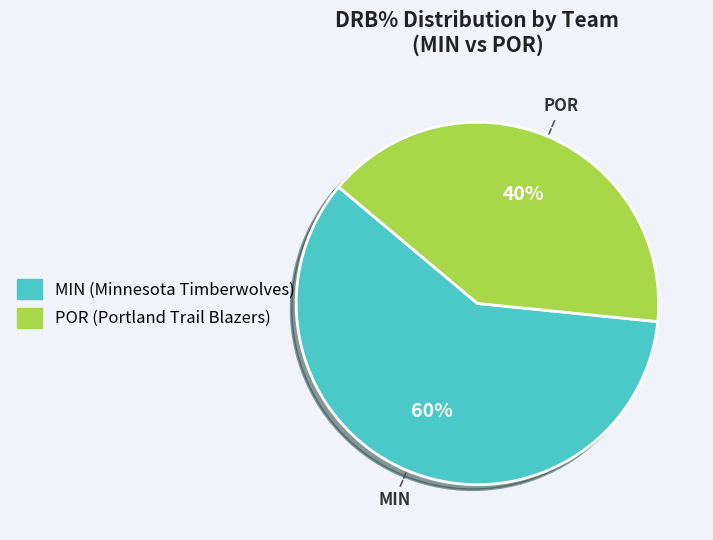

Count the number of slices in the pie.

2